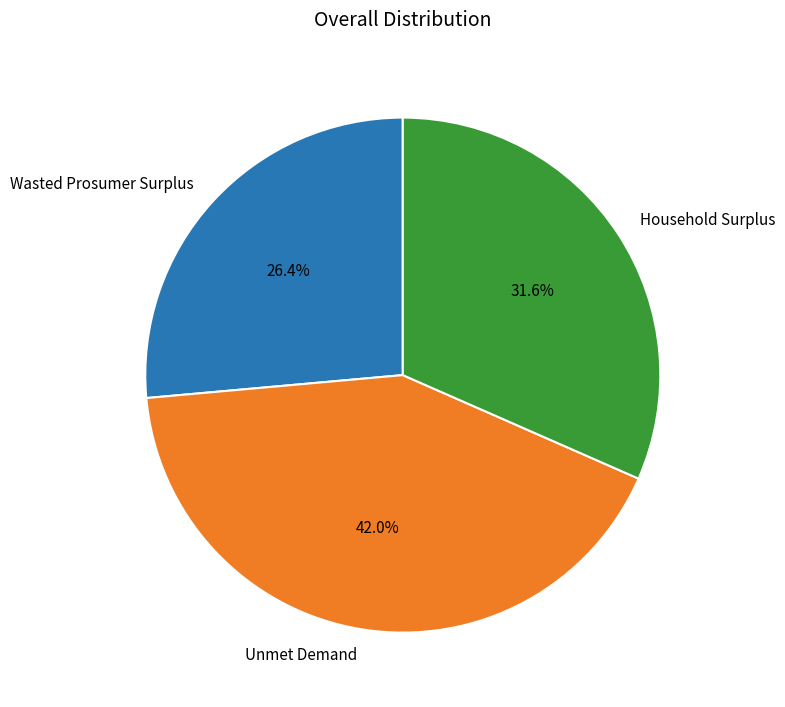

To the nearest percent, what is the difference between the largest and smallest slice percentages?

16%